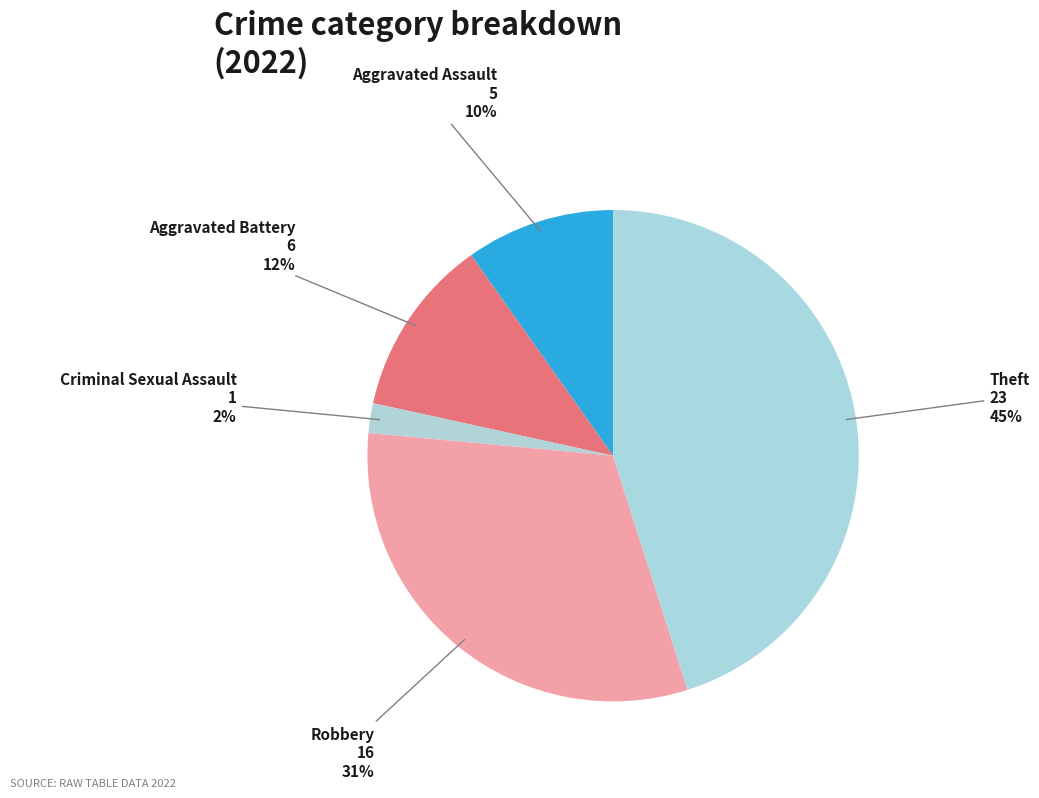

Which category has the smallest portion of the pie?

Criminal Sexual Assault